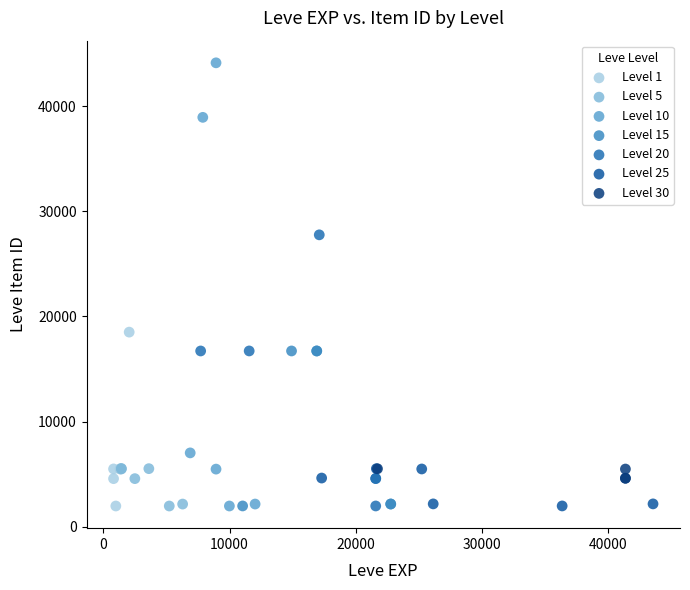

Which series reaches the maximum Y coordinate?

Level 10